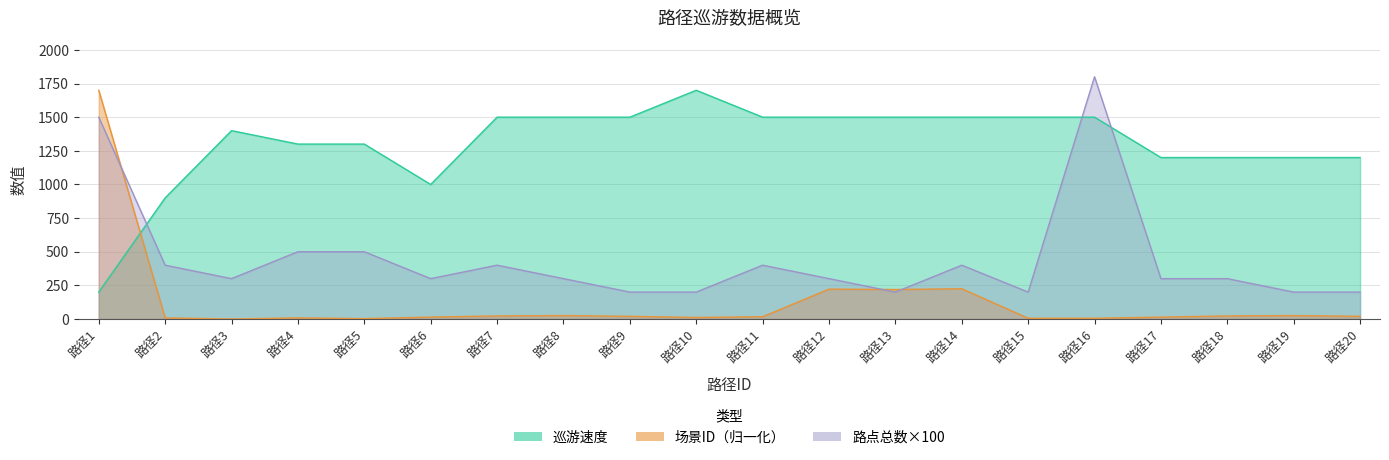

What is the difference between the 场景ID values at 路径5 and 路径9?

17.1